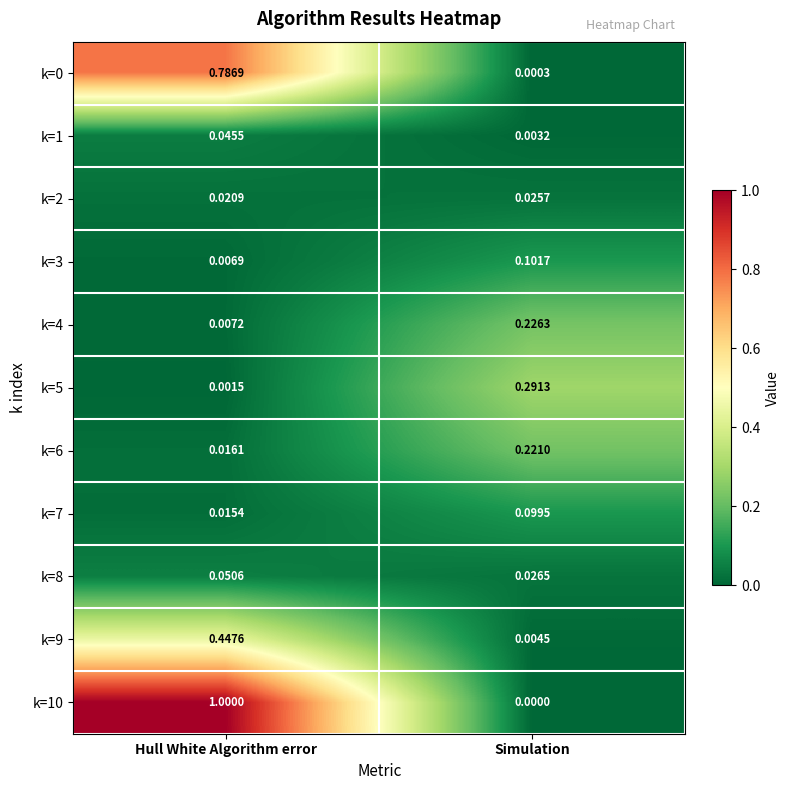

At which label does k=10 reach its peak?

Hull White Algorithm error